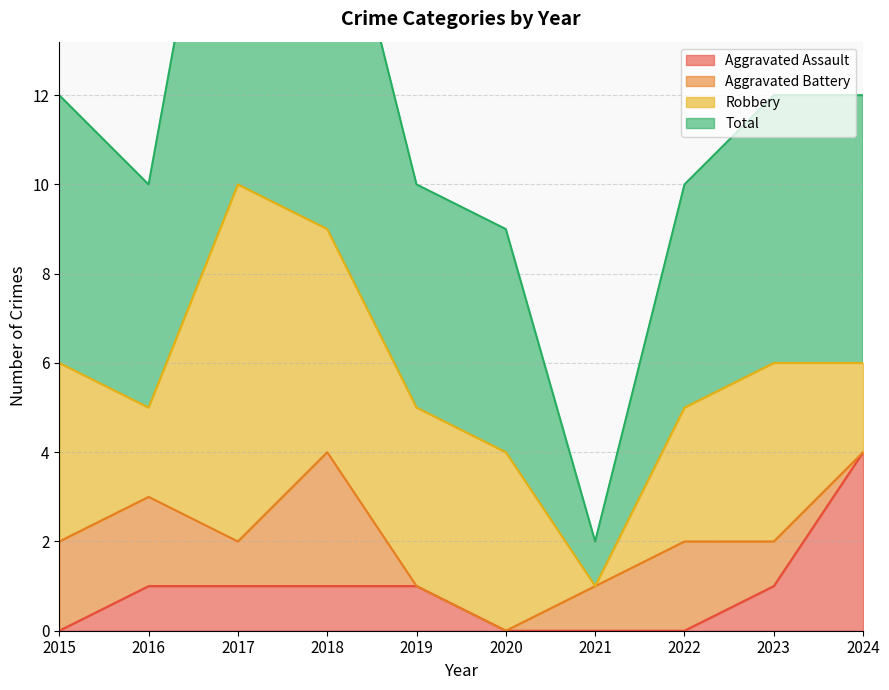

In Total, how many points are lower than both neighbors (excluding endpoints)?

2